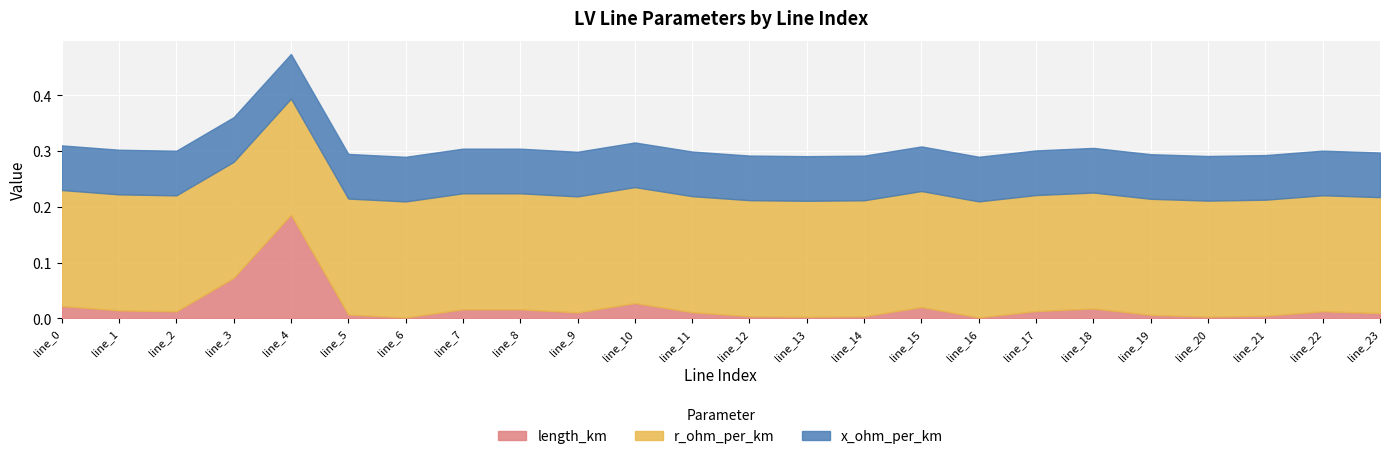

What is the total value across all series at line_22?

0.3